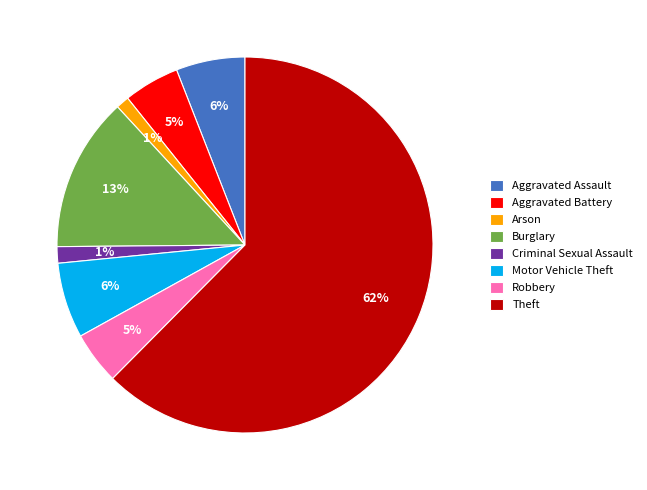

What is the largest slice in the pie chart?

Theft